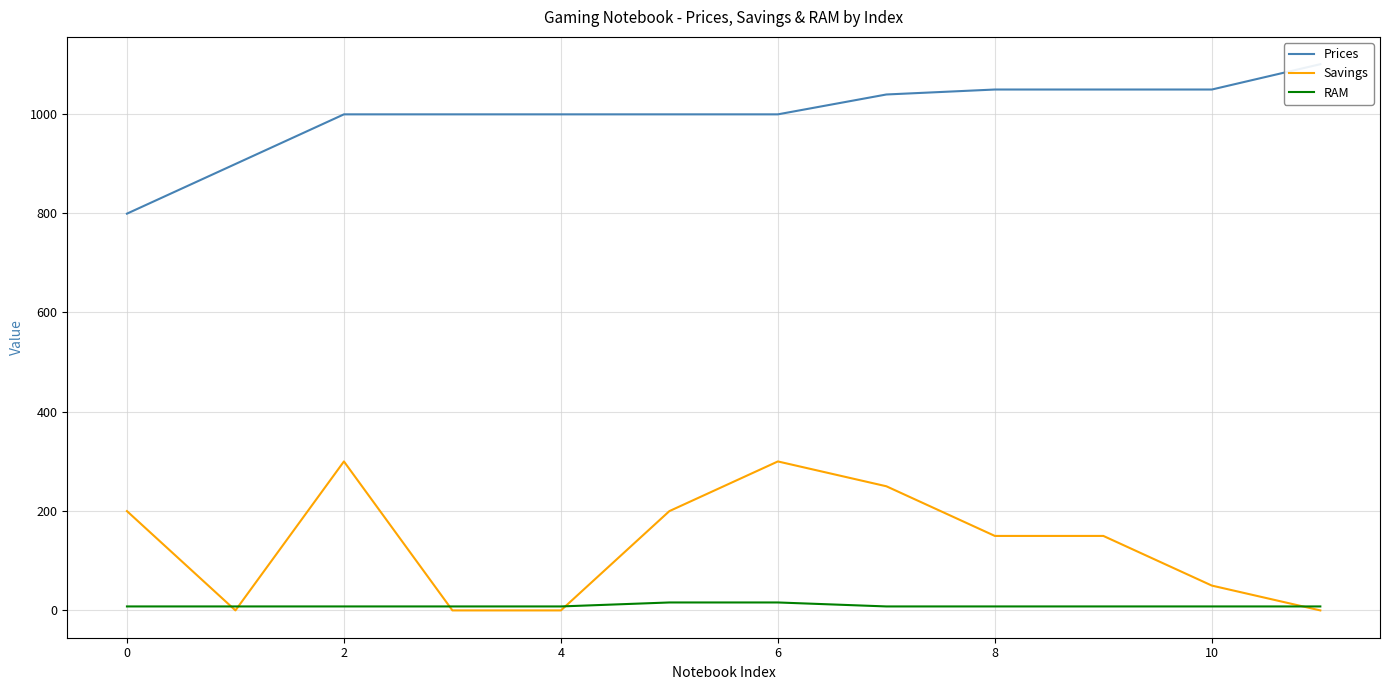

Does the chart display data point markers on the line(s)?

No